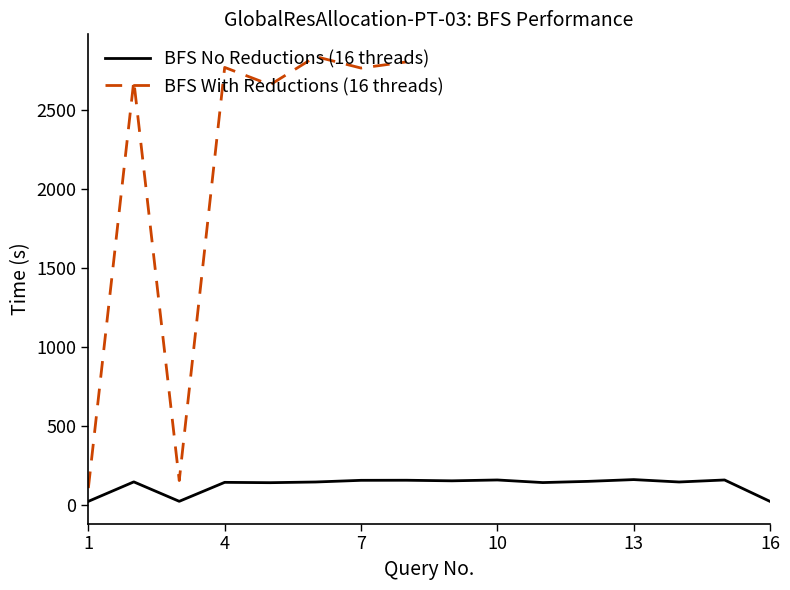

What is the difference between the maximum and minimum values?

138.1